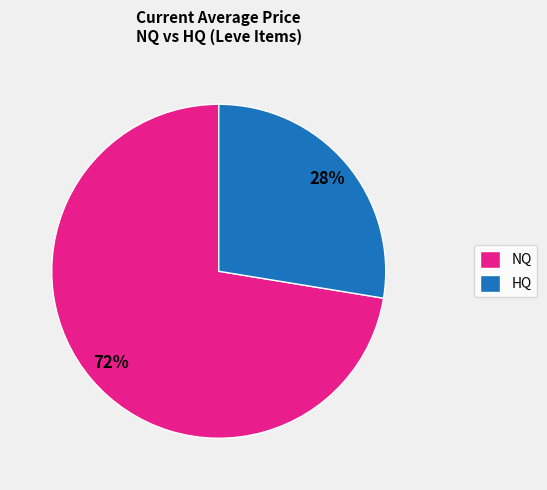

Count the number of slices in the pie.

2